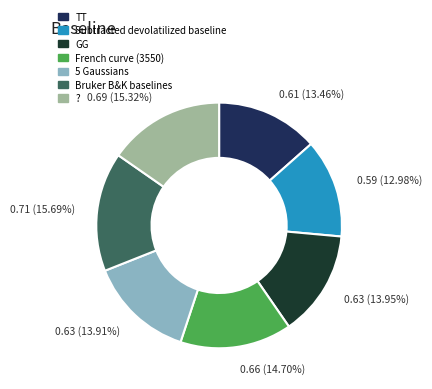

Combined, what portion of the pie is TT and French curve (3550)?

28.2%